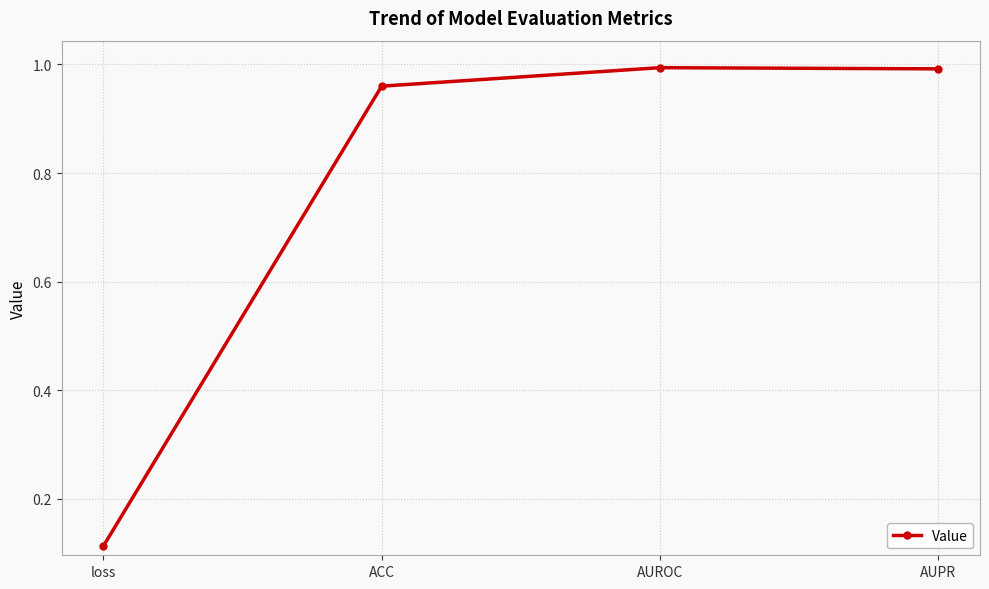

Which category has the lowest value across all series?

loss